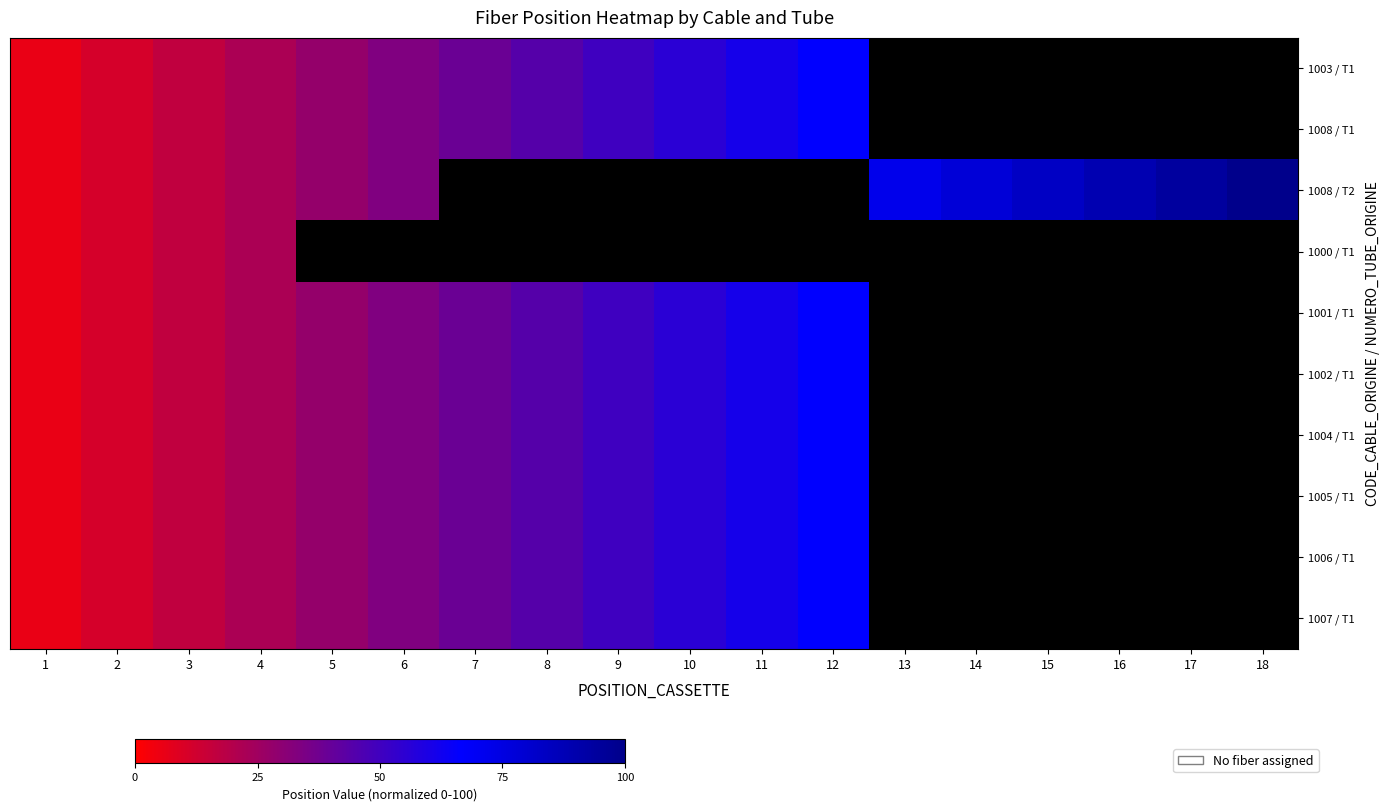

Which category has the highest value in the 1003 / T1 series?

12